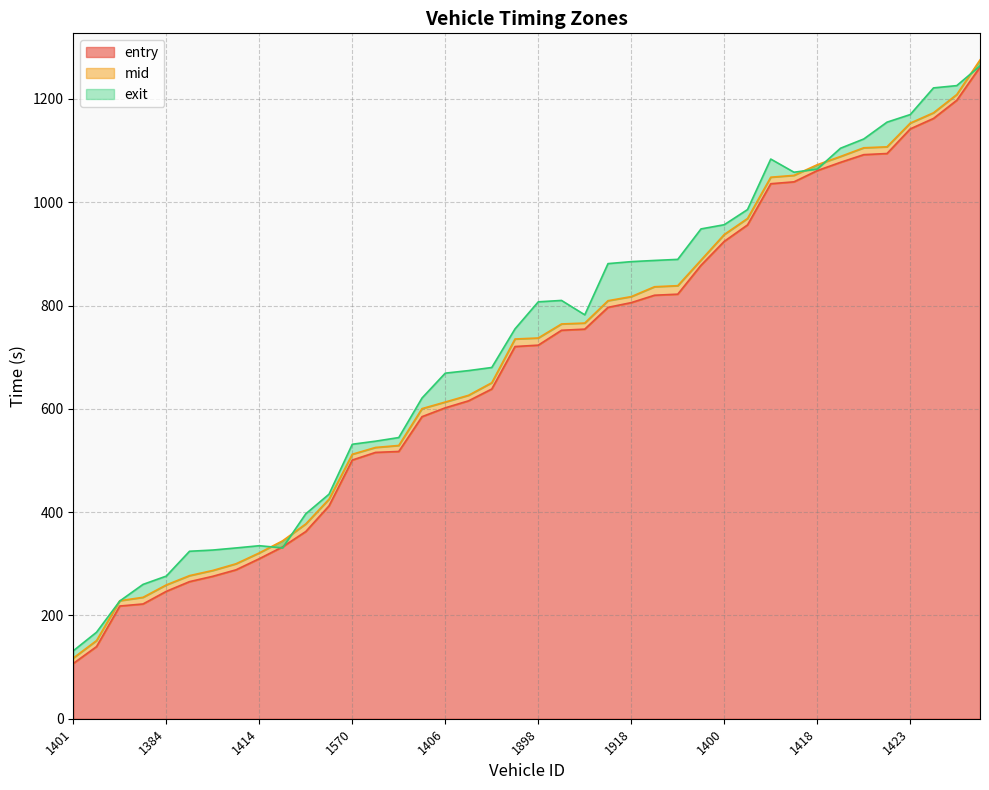

What position from the right is 1644?

23